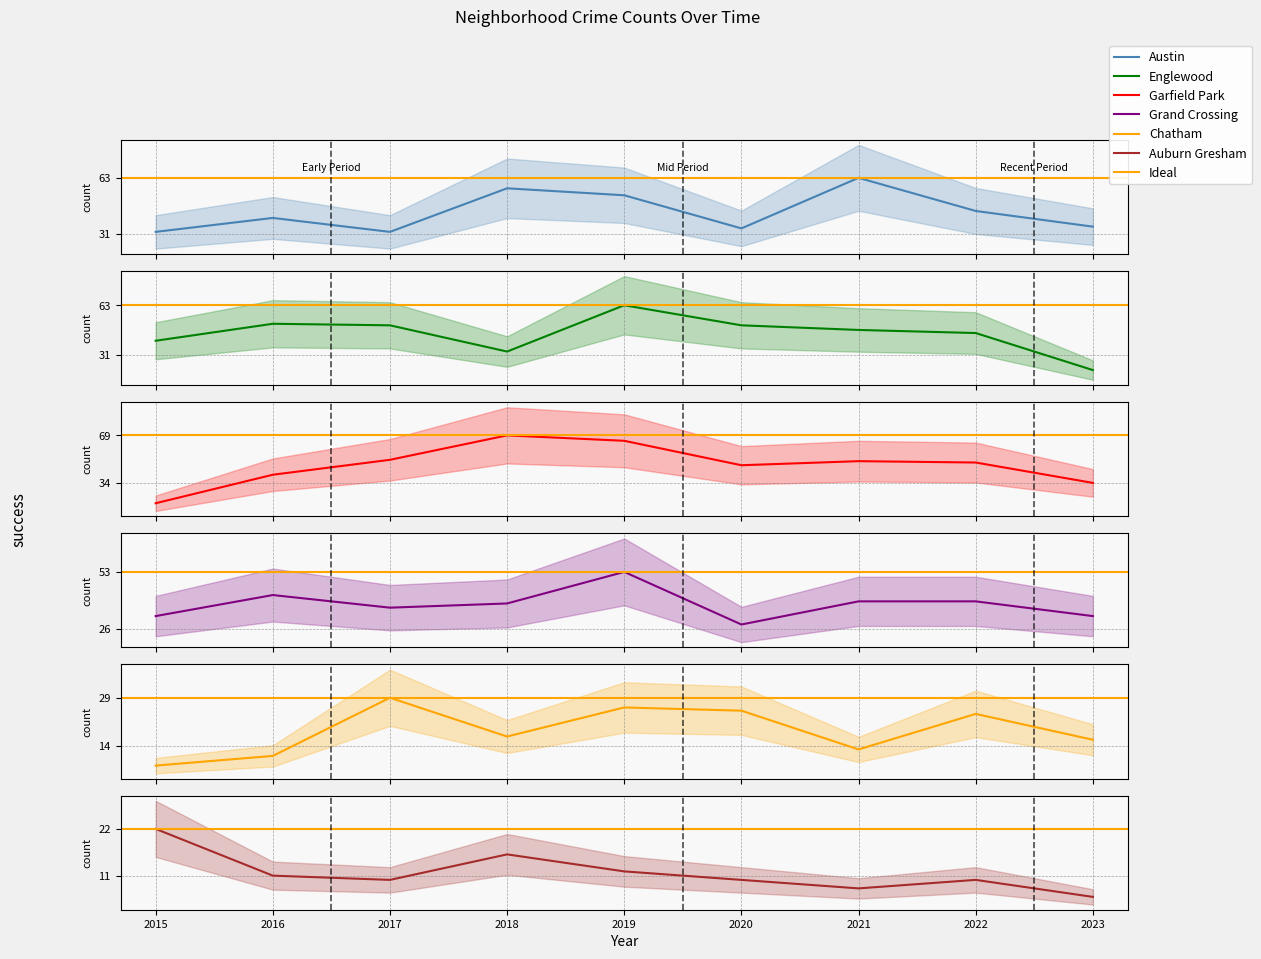

Reading left to right, list all the values displayed in this chart.

Austin: 32	40	32	57	53	34	63	44	35
Englewood: 40	51	50	33	63	50	47	45	21
Garfield Park: 19	40	51	69	65	47	50	49	34
Grand Crossing: 32	42	36	38	53	28	39	39	32
Chatham: 8	11	29	17	26	25	13	24	16
Auburn Gresham: 22	11	10	16	12	10	8	10	6